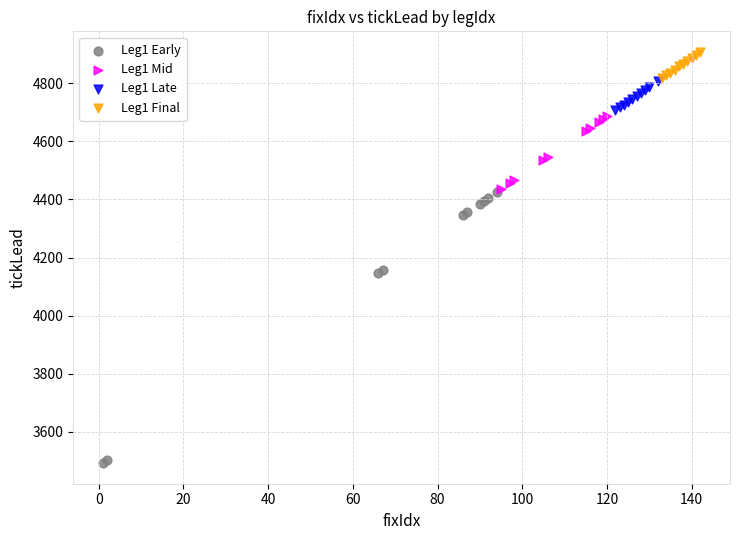

Which series contains the highest Y value?

Leg1 Final